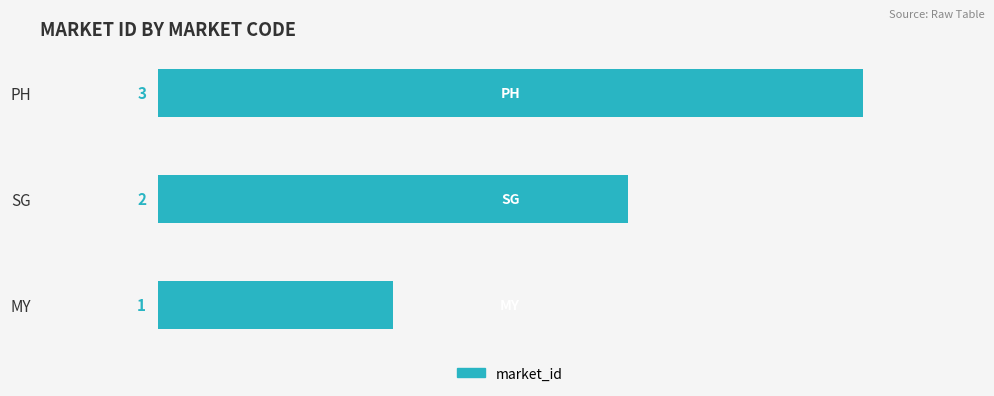

Between SG and MY, which is larger?

SG